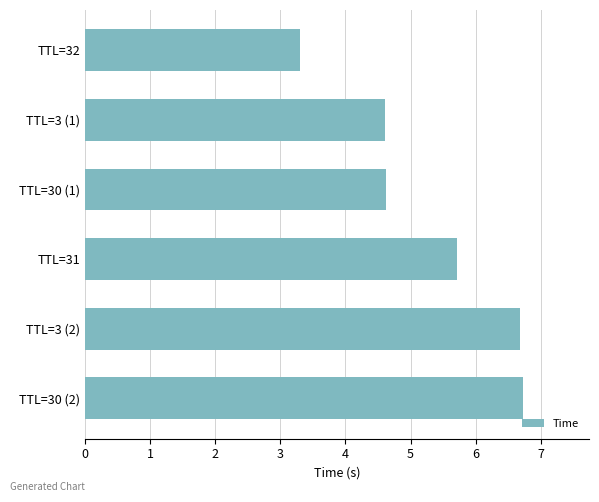

Reading top to bottom, transcribe all the data shown in this chart.

TTL=32=3.3	TTL=3 (1)=4.6	TTL=30 (1)=4.6	TTL=31=5.7	TTL=3 (2)=6.7	TTL=30 (2)=6.7